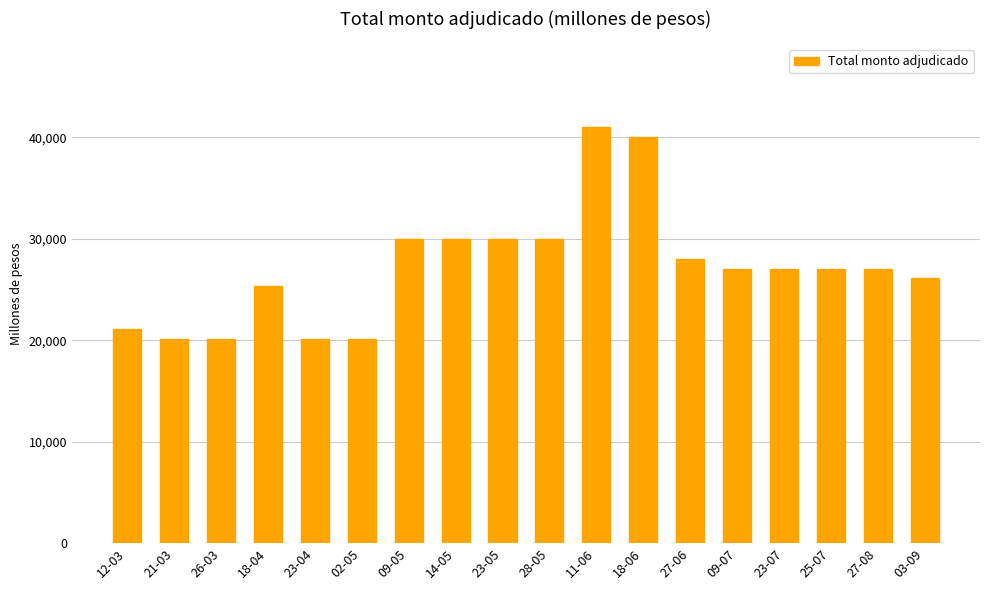

Approximately how many times larger is the value at 23-07 compared to 25-07?

1.0